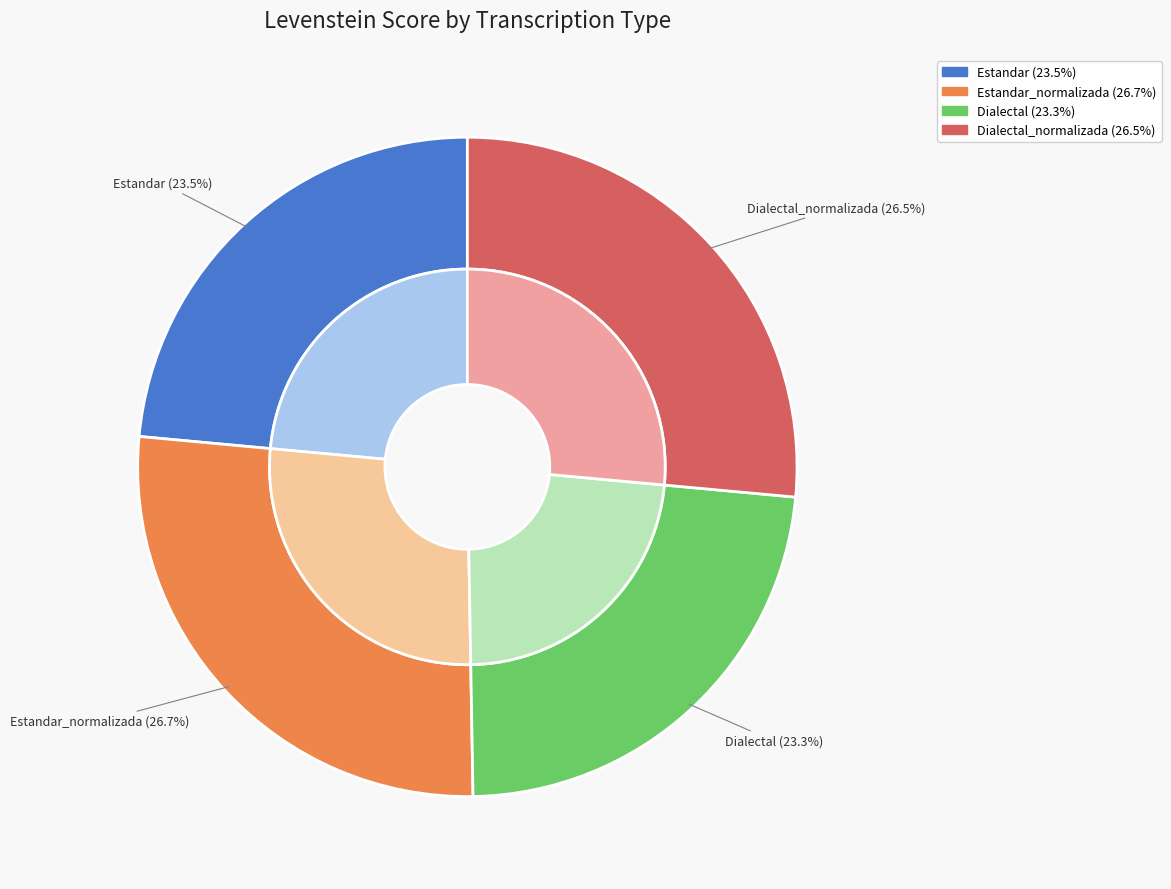

To the nearest percent, what portion does Estandar_normalizada represent?

27%